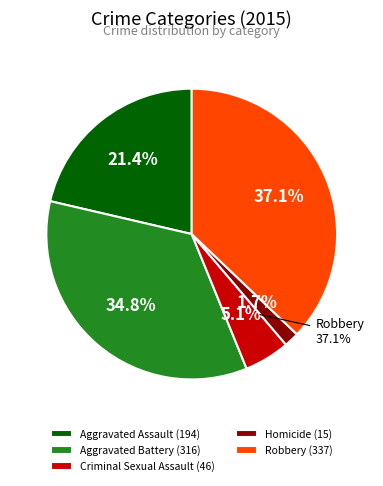

Rank the categories by value from lowest to highest.

Homicide, Criminal Sexual Assault, Aggravated Assault, Aggravated Battery, Robbery